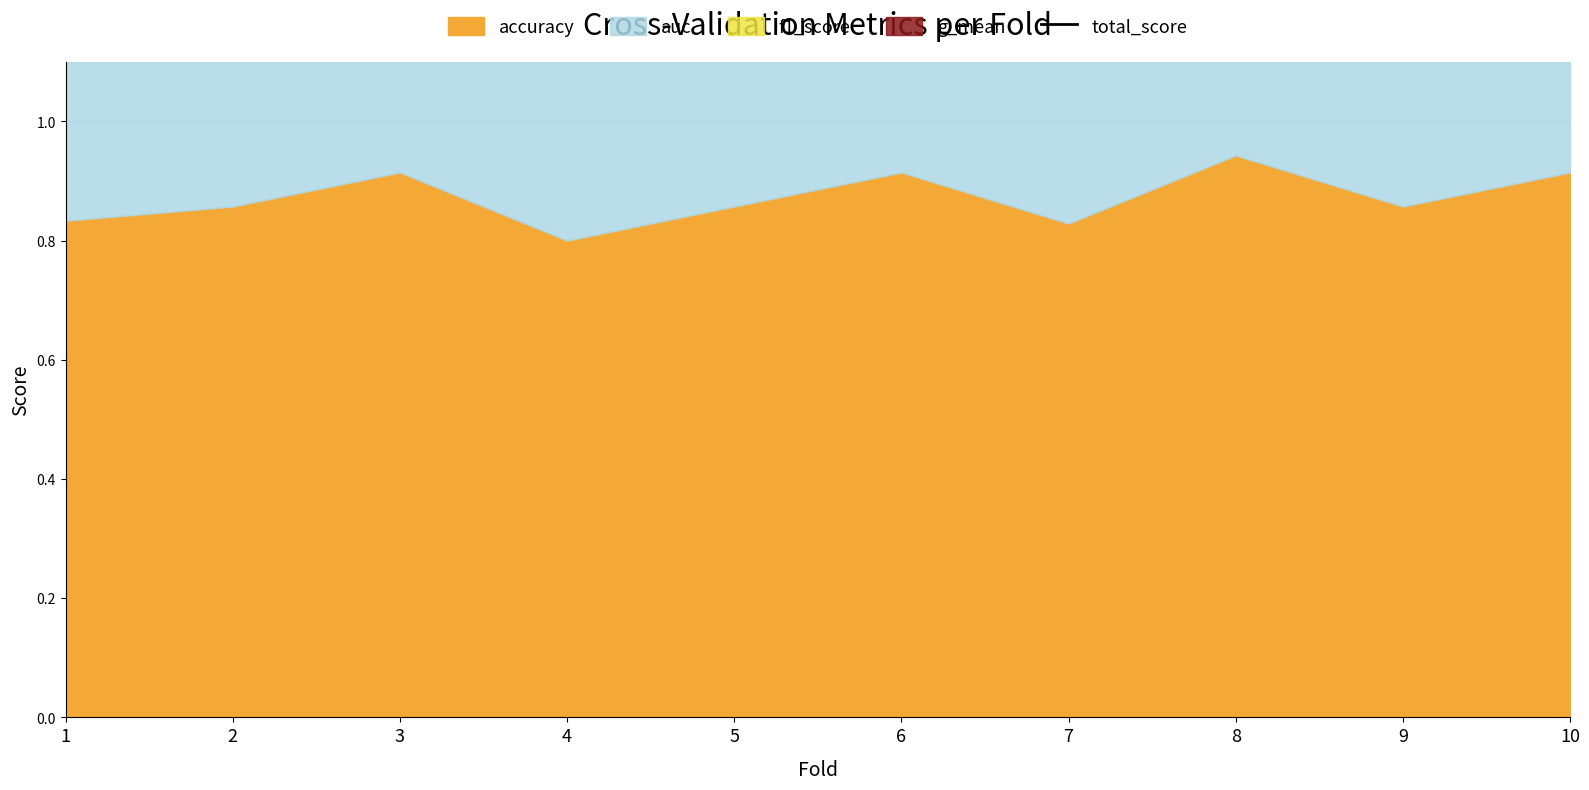

Between 5 and 7, which is larger?

5